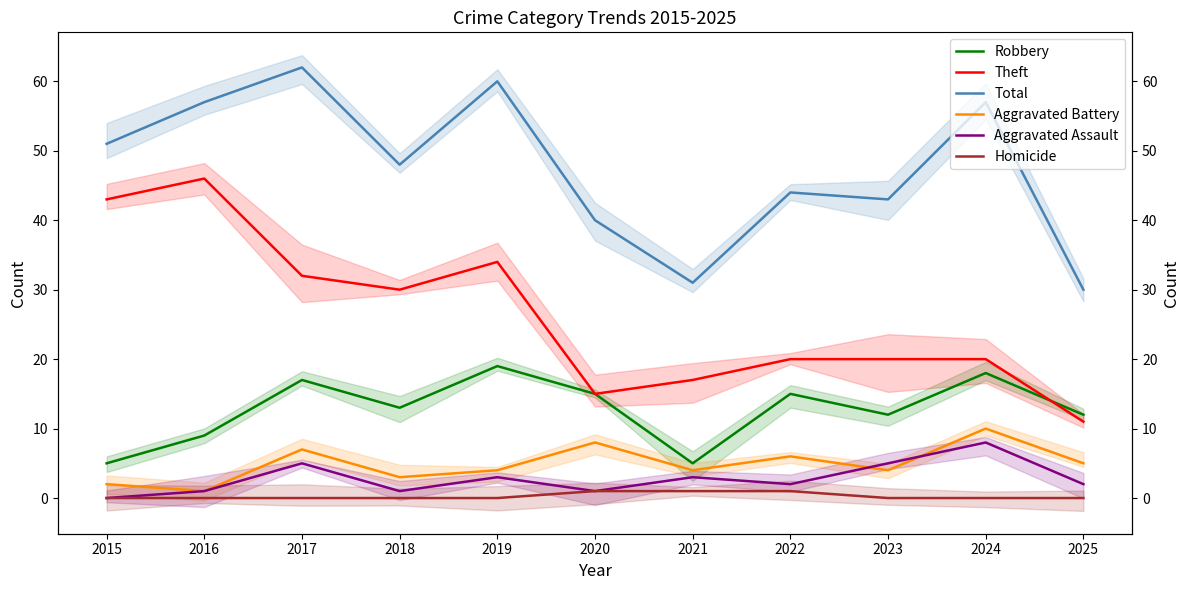

What is the value of the Theft point at the 3rd from the left?

32